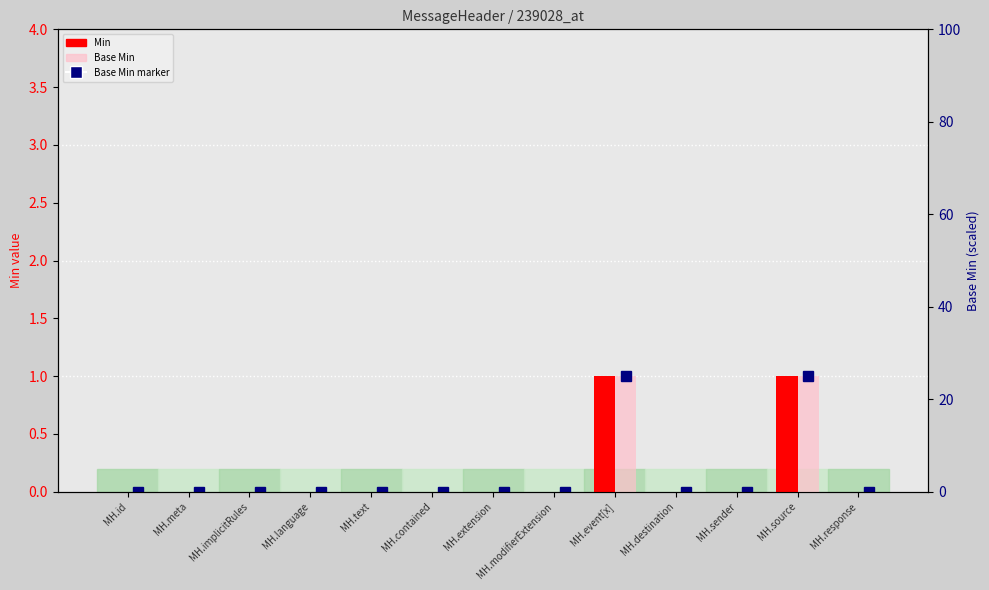

How many series are shown in this chart?

2